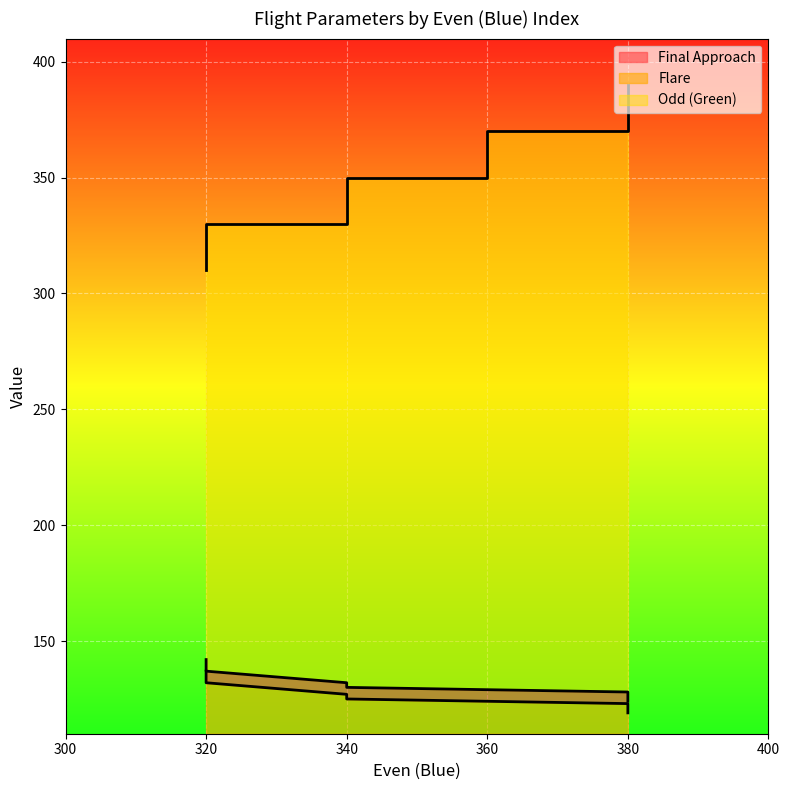

True or false: Flare has more than 1 points higher than both neighbors.

False